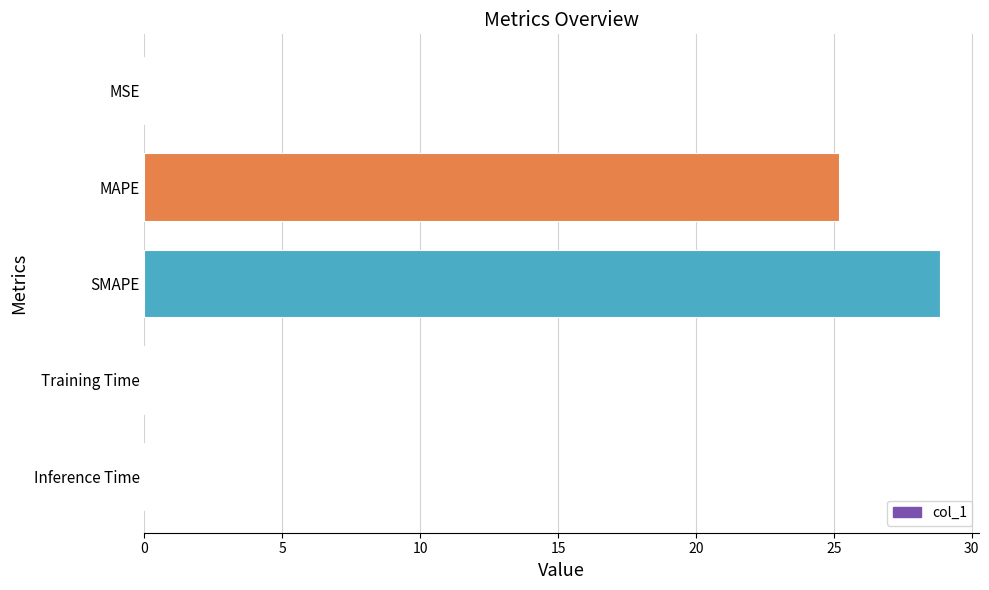

Are the bars grouped side by side (vs. stacked)?

No